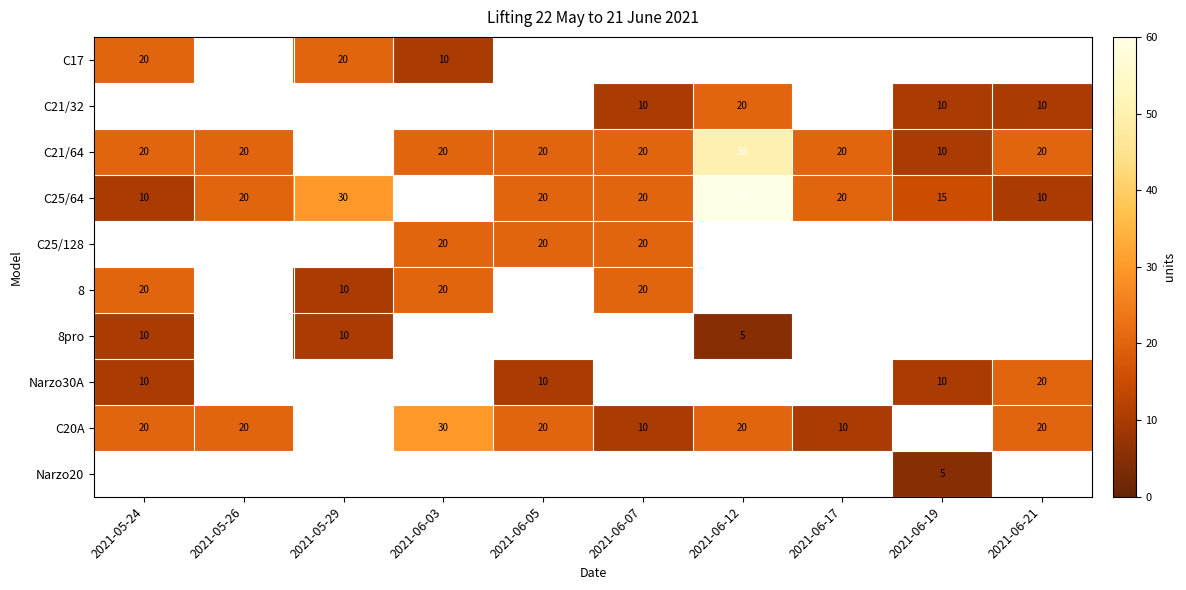

At how many categories does at least one series exceed 11?

10